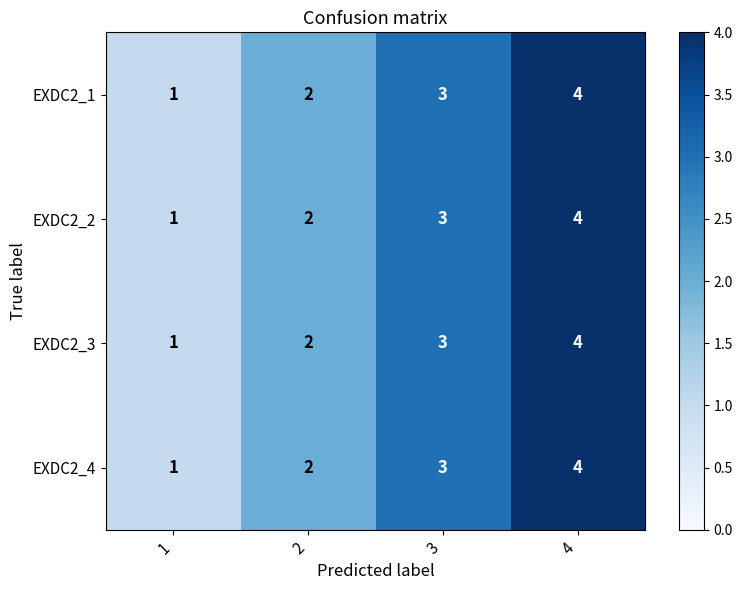

At which category is the sum across all series the highest?

4